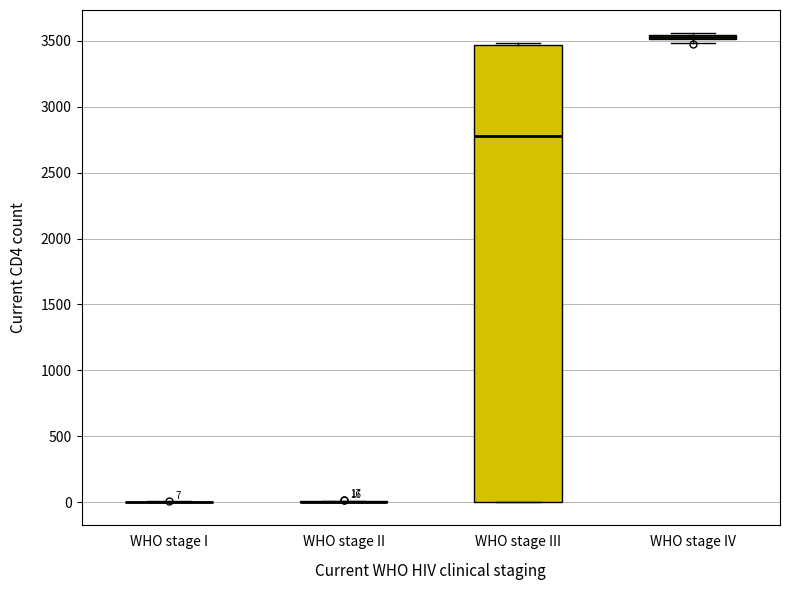

Which box is the tallest, from its lower edge to its upper edge?

WHO stage III